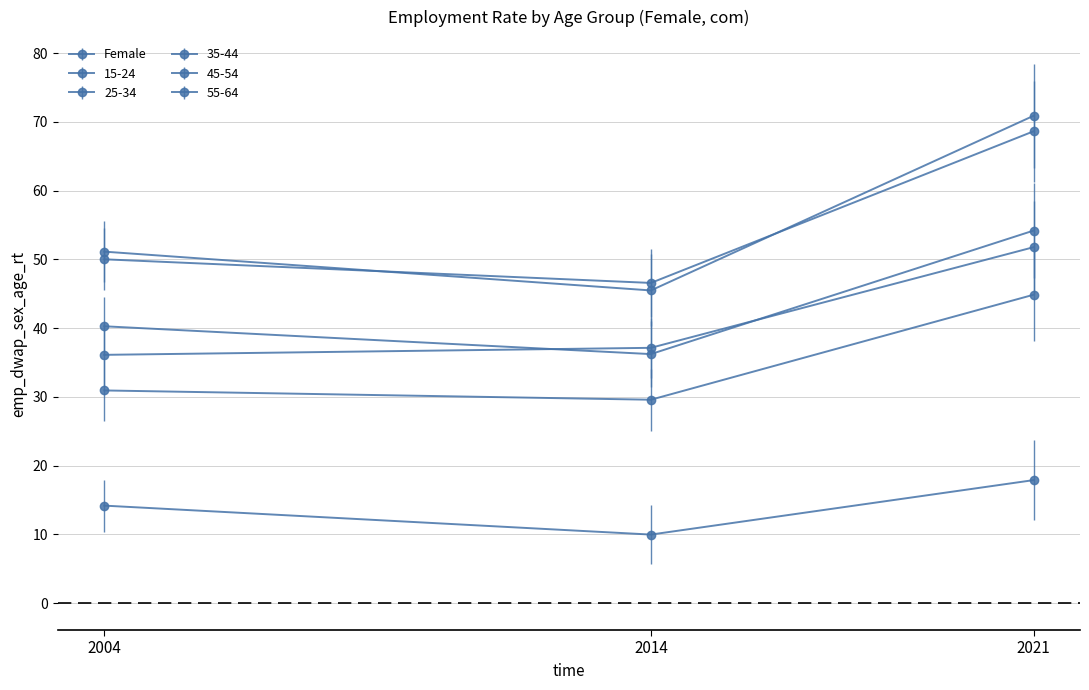

Count the 15-24 values in the range 9 to 17.

2